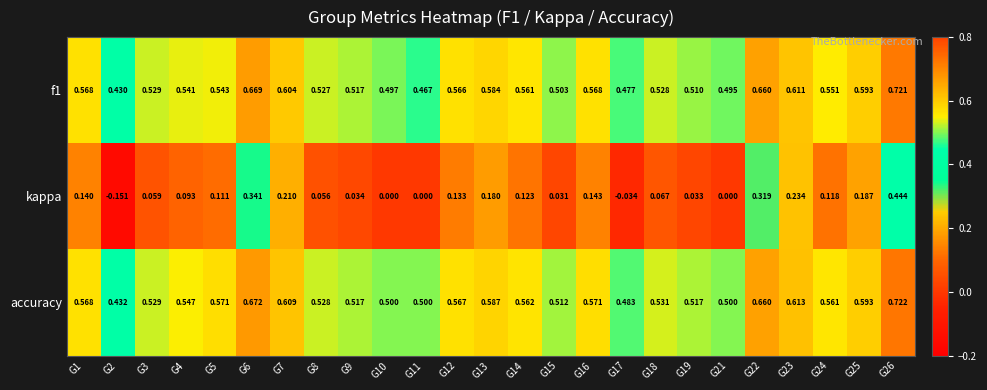

Is the value of accuracy at G22 greater than the value of kappa at G21?

Yes